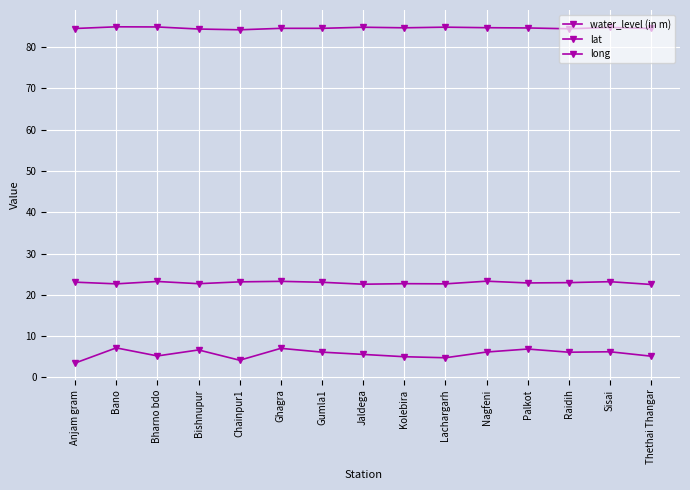

The value of long at Bano is 84.9. True or false?

True